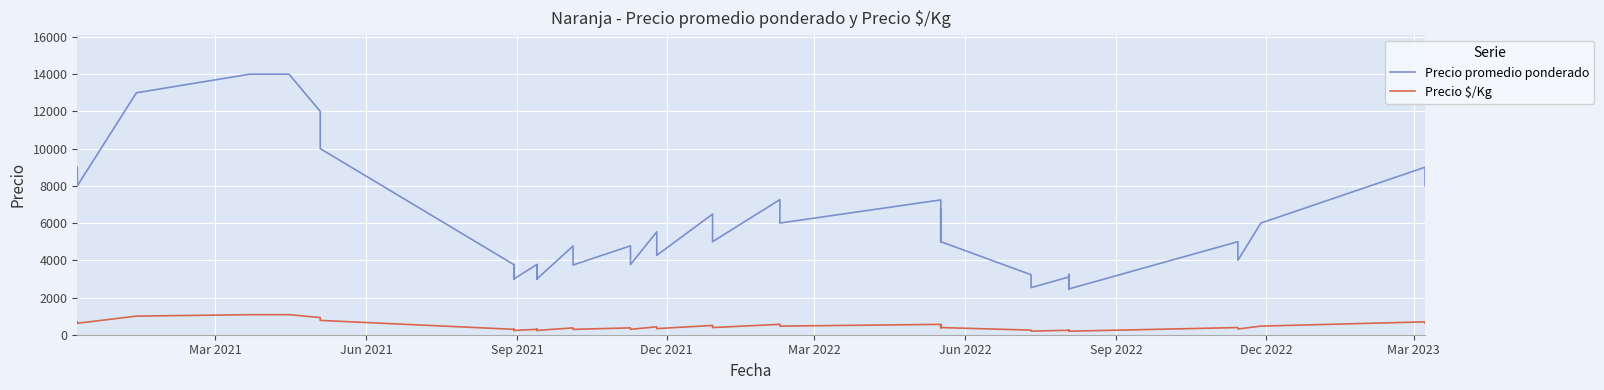

What are all the series names shown in the legend?

Precio promedio ponderado, Precio $/Kg